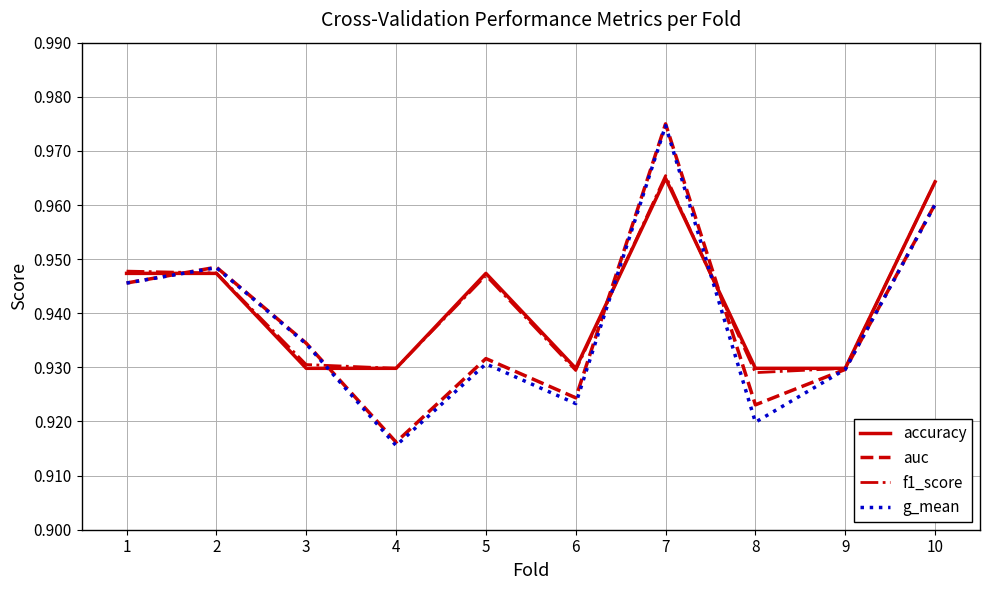

Which category has the highest value across all series?

7